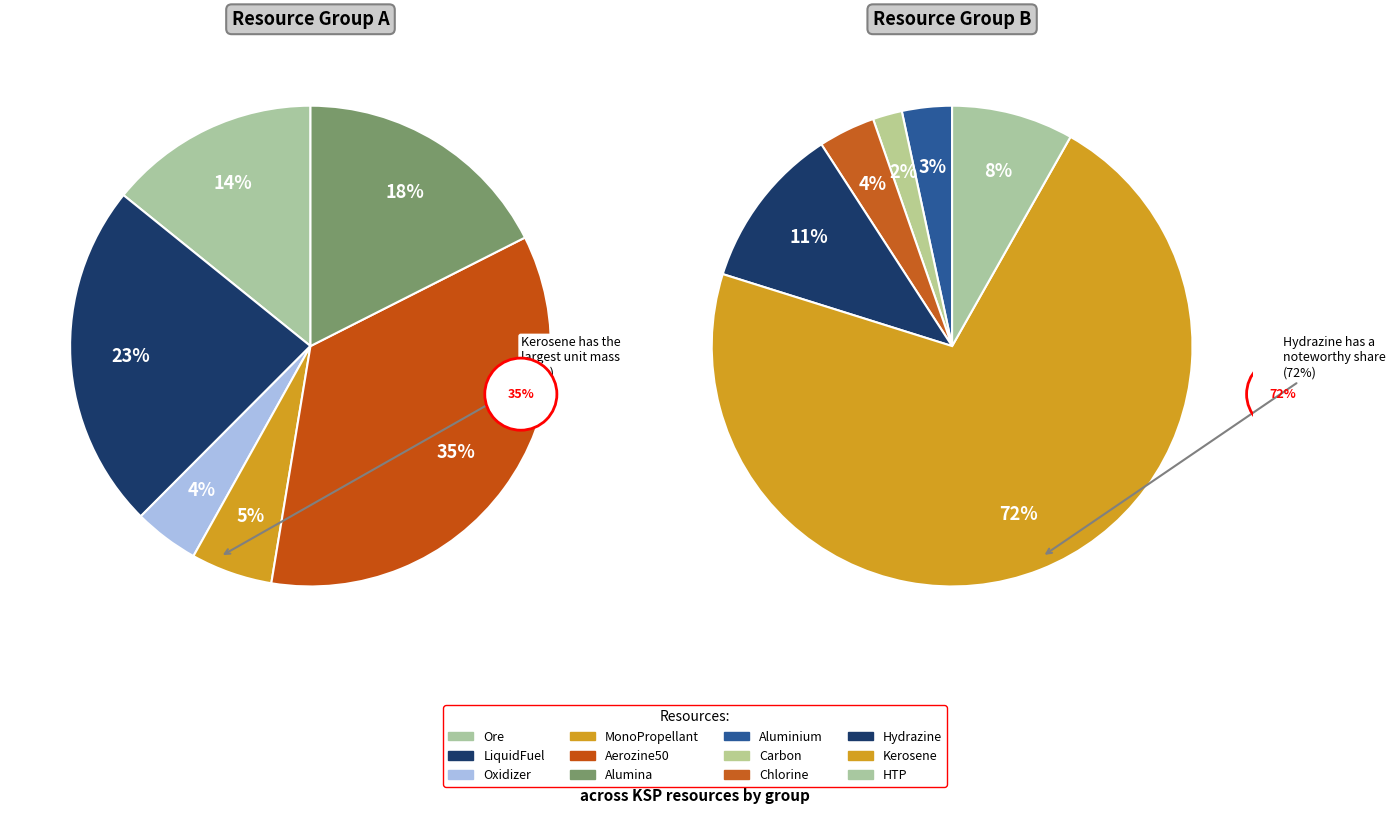

Is the sum of Aluminium and MonoPropellant greater than half?

No